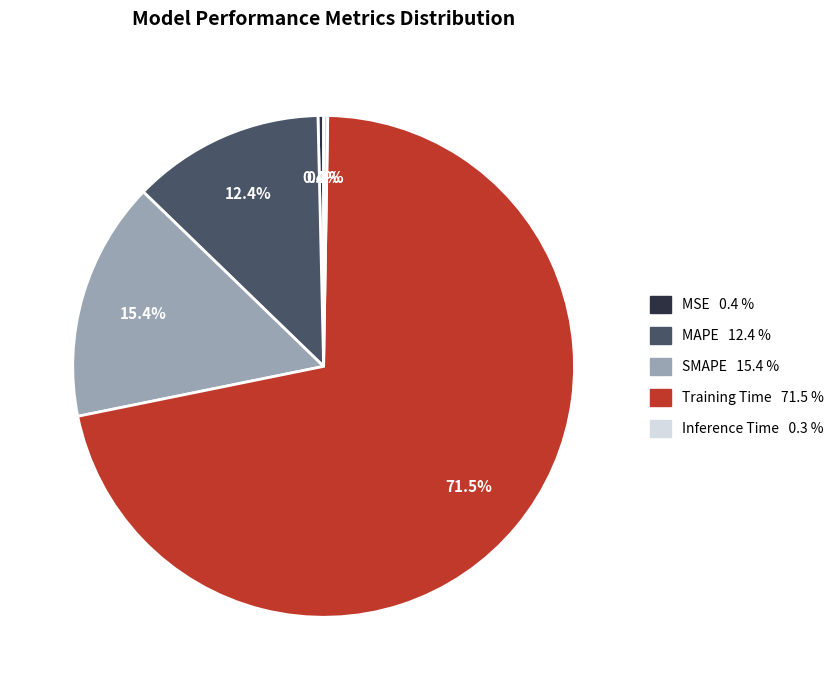

To the nearest percent, what percentage of the pie is SMAPE?

15%